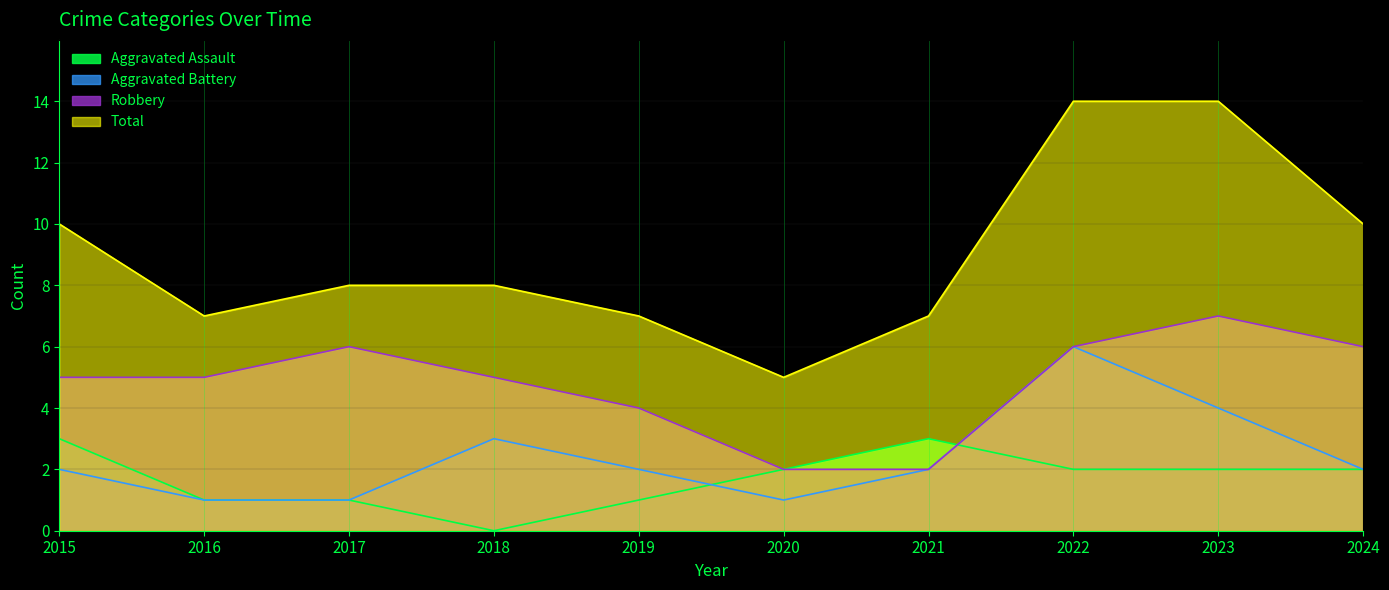

What is the maximum value for Aggravated Battery?

6